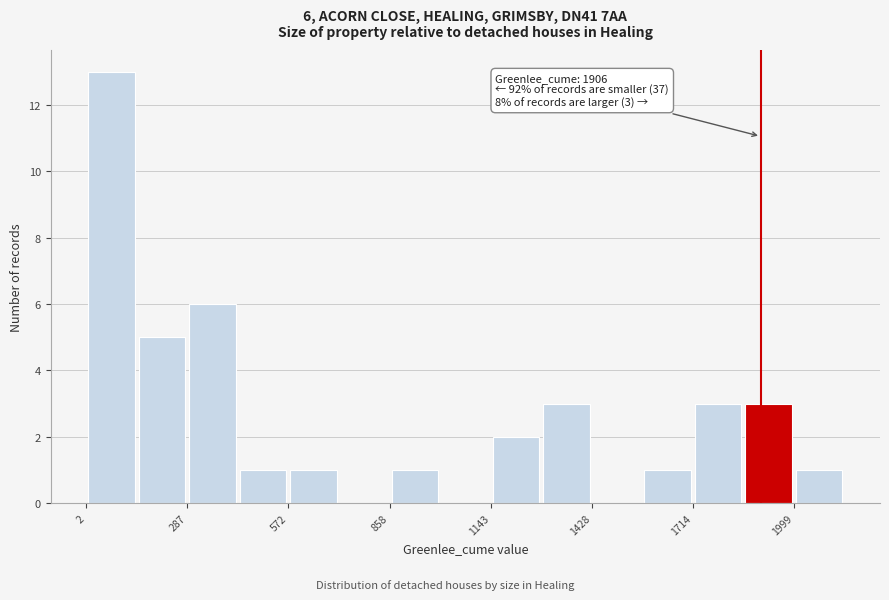

Around what value on the x-axis is the tallest bar? Give the approximate position of its centre, as read against the axis.

50